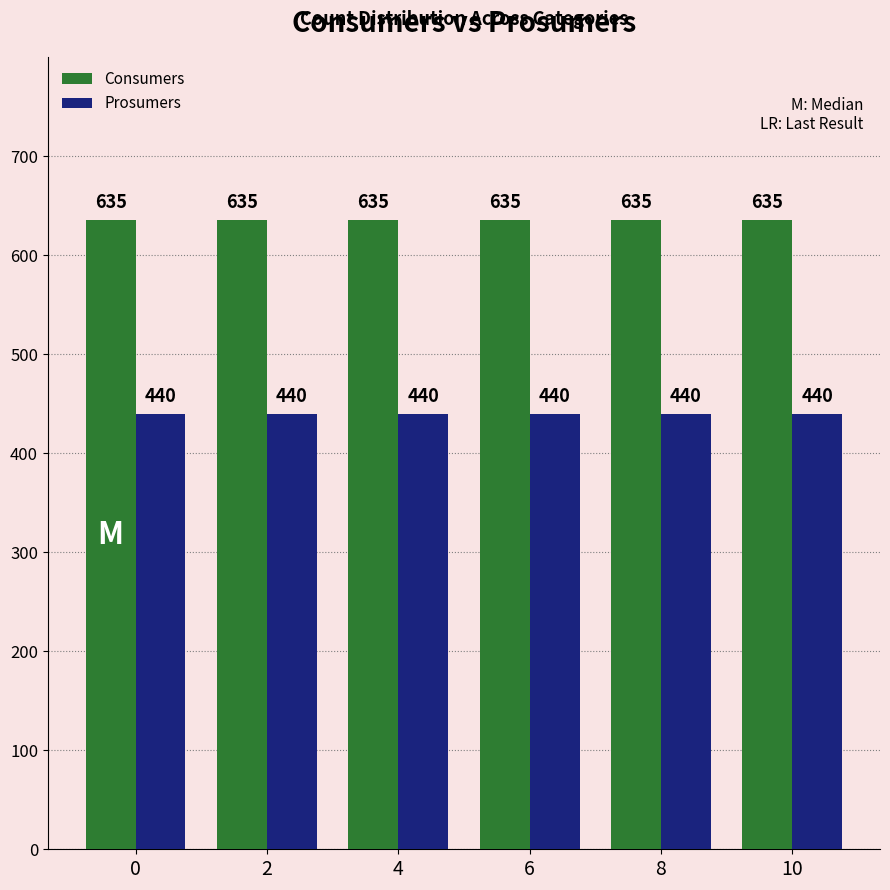

What is the average value of the Prosumers series?

440